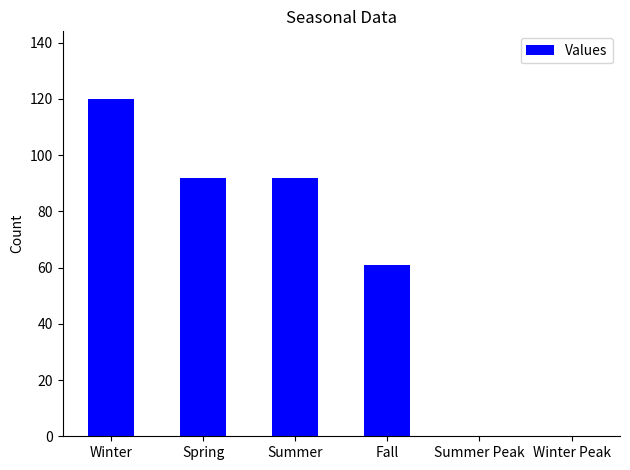

Reading right to left, transcribe all the data shown in this chart.

Winter Peak=0	Summer Peak=0	Fall=61	Summer=92	Spring=92	Winter=120